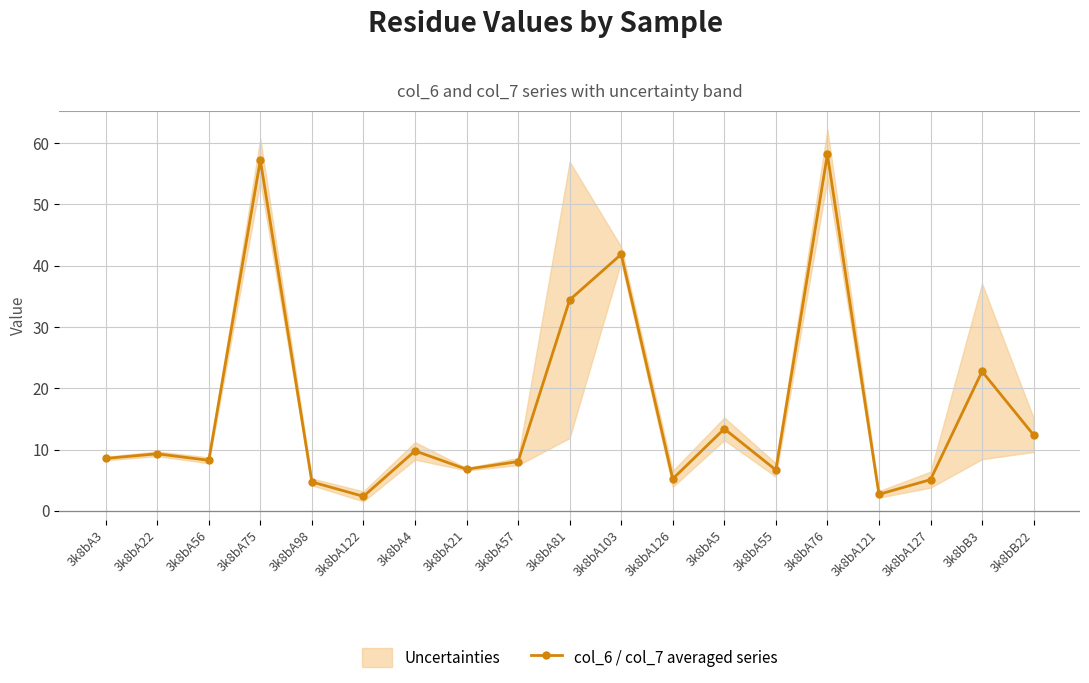

The chart shows a value of 63.2 at 3k8bA103. True or false?

False